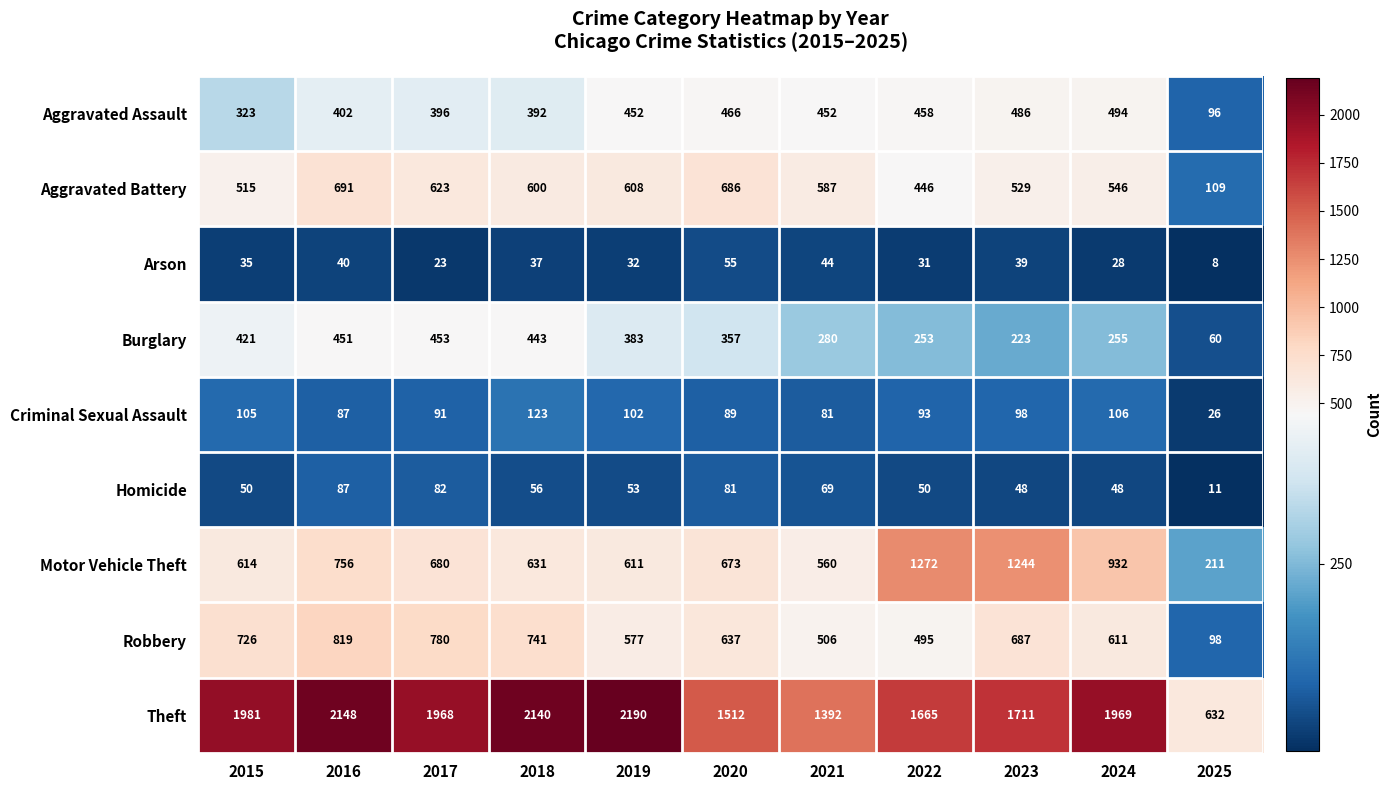

Rank the series at 2020 from lowest to highest value.

Arson, Homicide, Criminal Sexual Assault, Burglary, Aggravated Assault, Robbery, Motor Vehicle Theft, Aggravated Battery, Theft